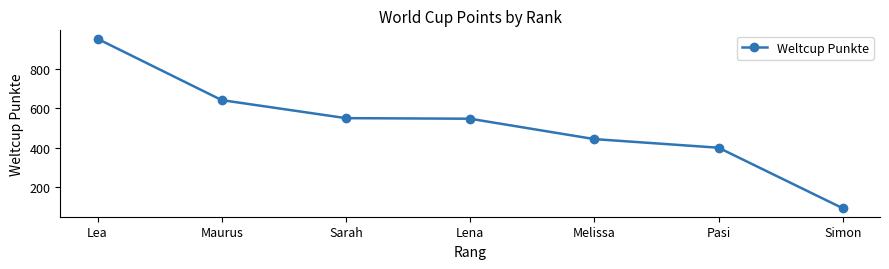

Approximately how many times larger is the value at Lena compared to Pasi?

1.4